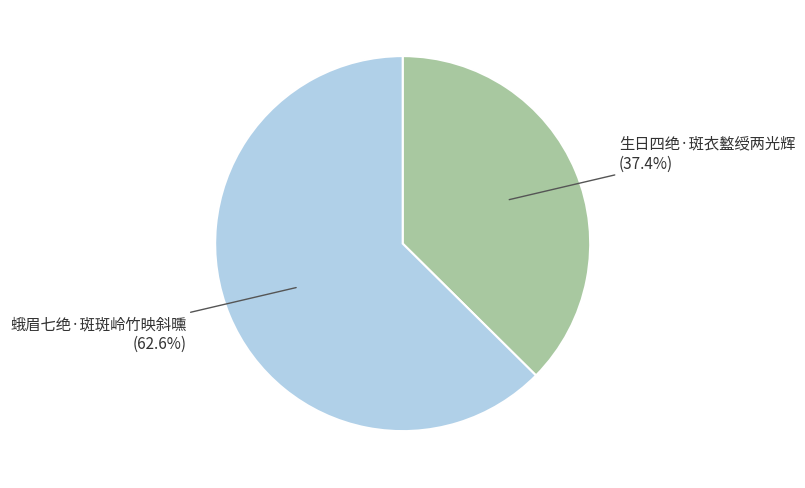

Is there any slice that represents more than half of the pie?

Yes